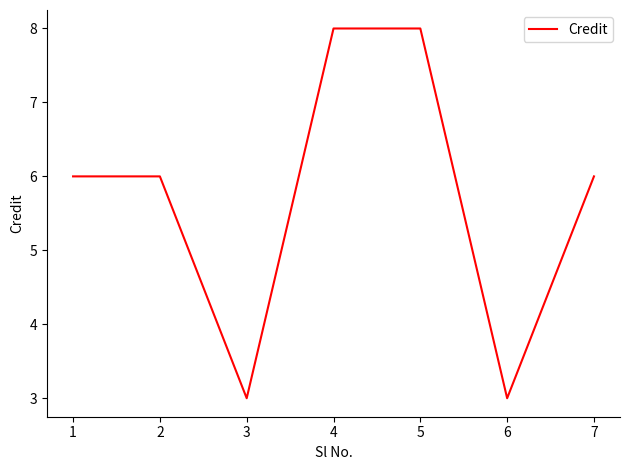

What is the sum of the values at 5 and 4?

16